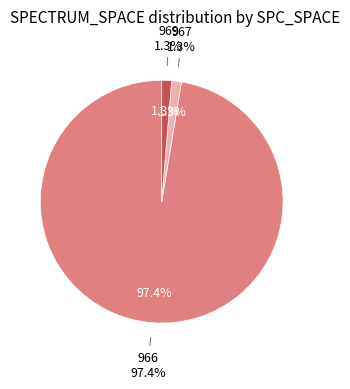

How many slices are in this pie chart?

3